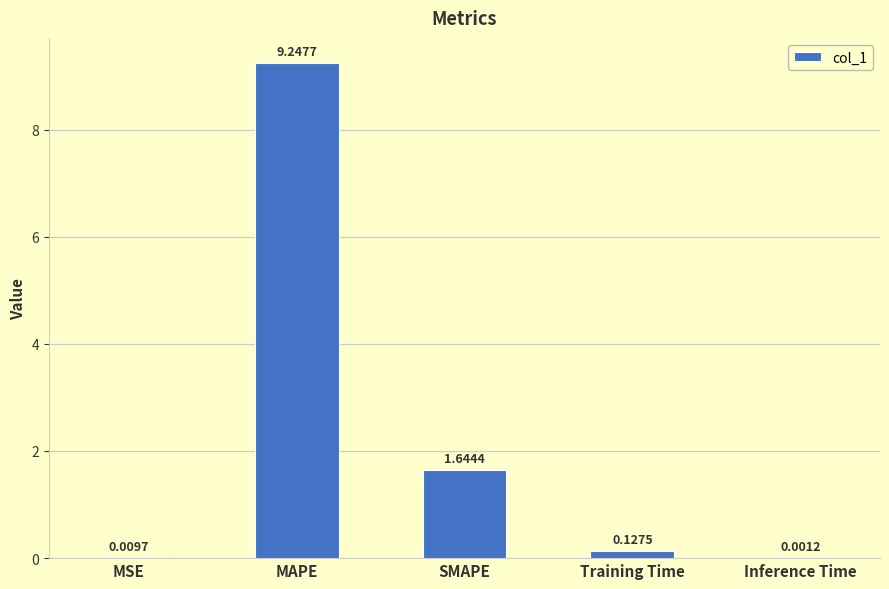

What is the sum of the values at SMAPE and MSE?

1.7